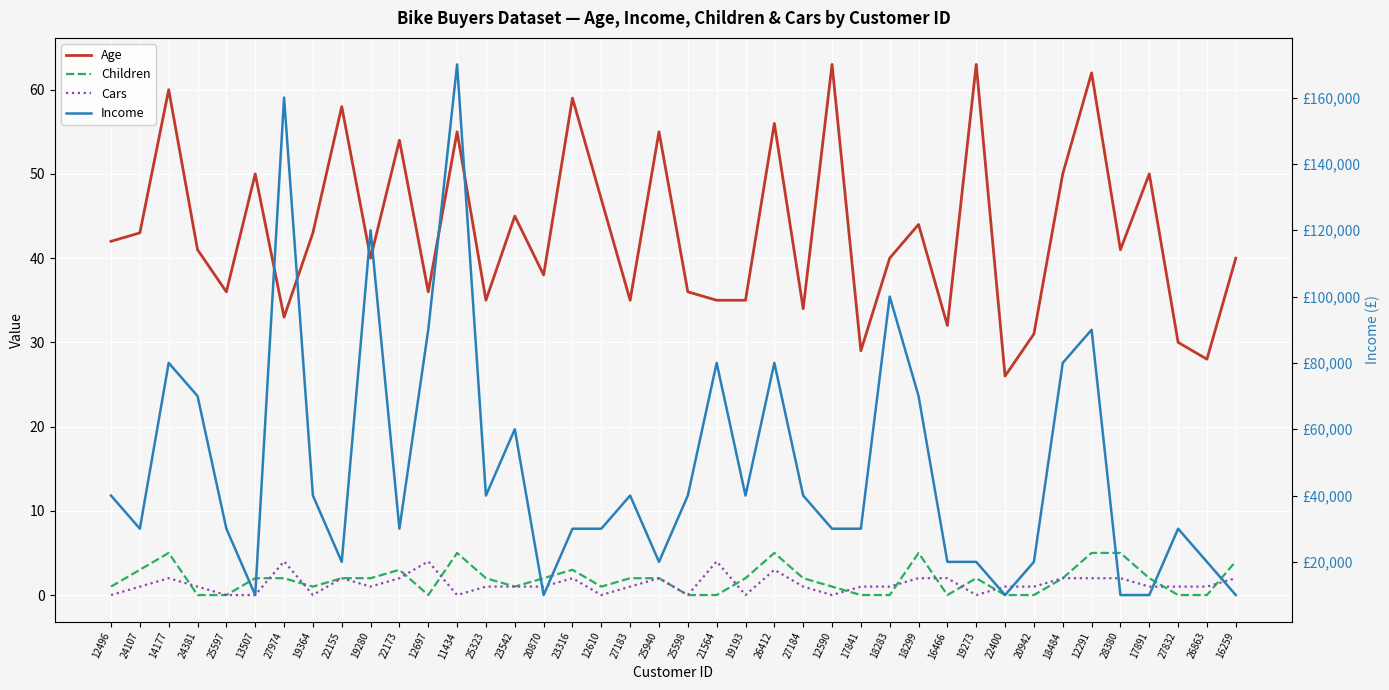

How many interior local peaks does the Children series have?

7